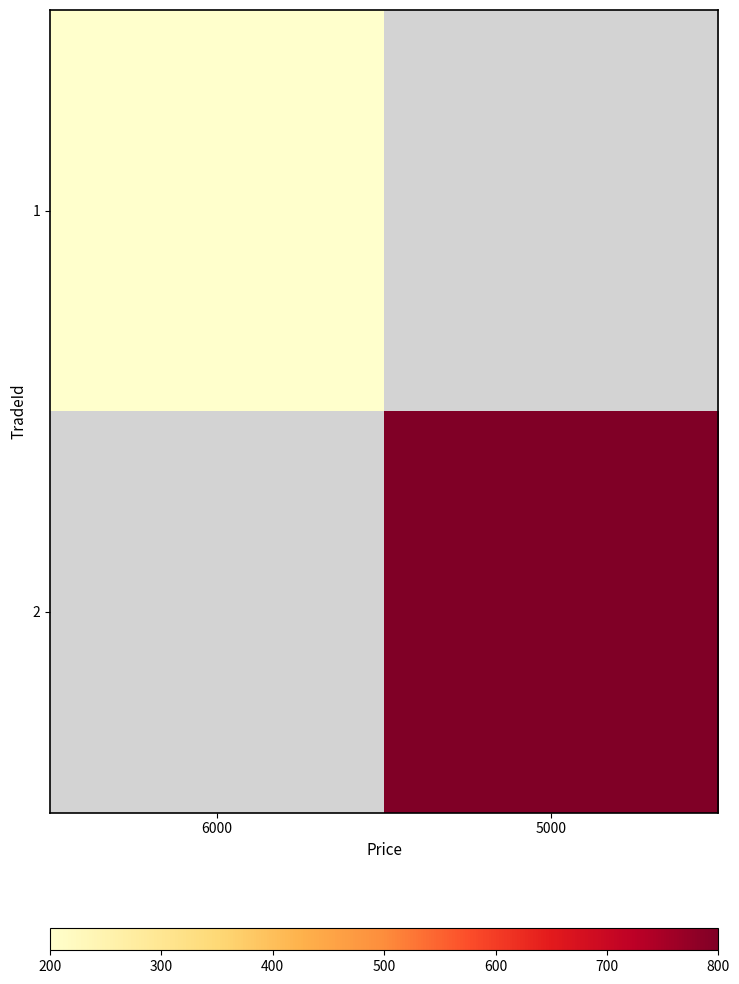

Which category has the lowest value across all series?

6000